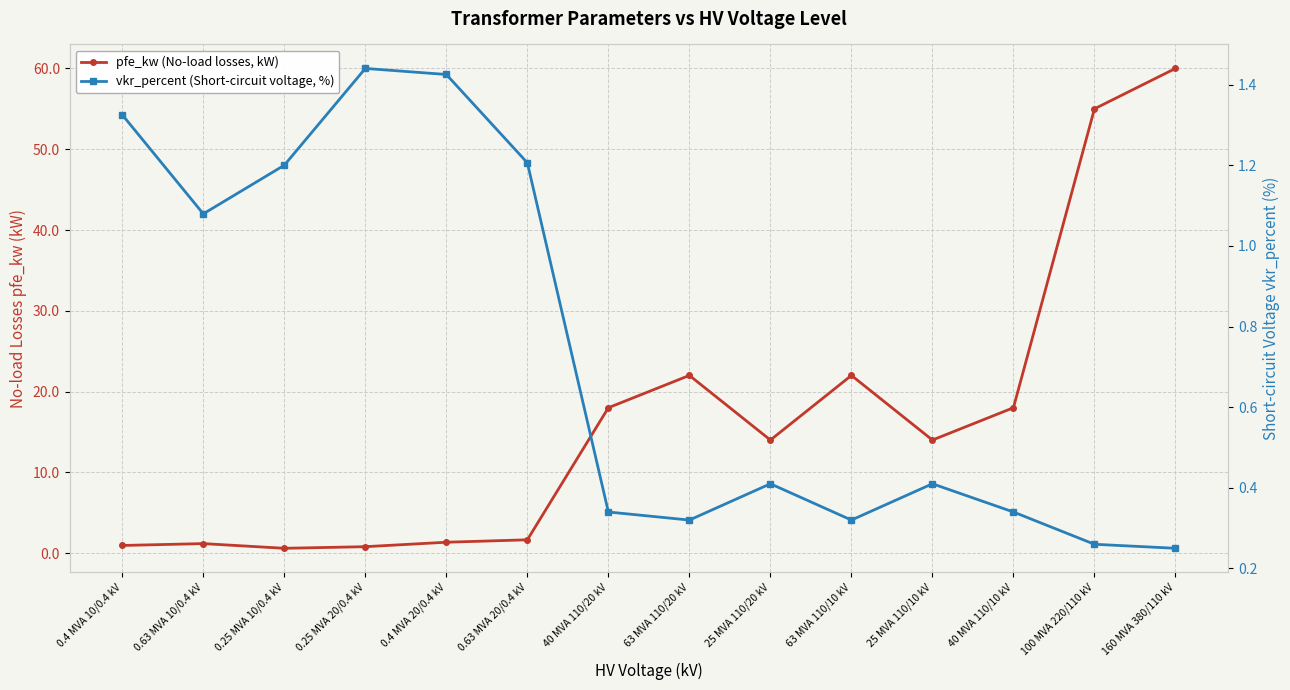

Where is the first local maximum for vkr_percent (Short-circuit voltage, %)?

0.25 MVA 20/0.4 kV